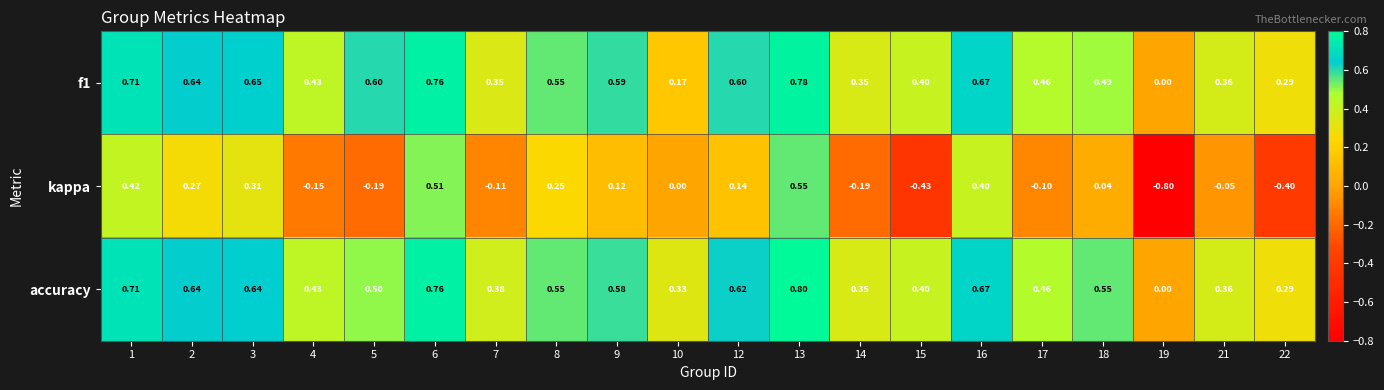

Between 16 and 19, which series saw the biggest shift?

kappa